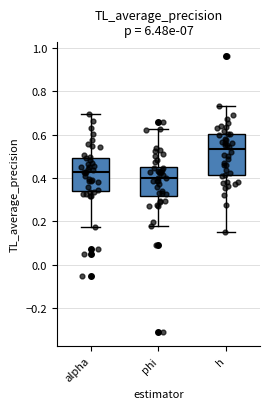

Comparing the boxes themselves (not the whiskers), which one is the tallest?

h